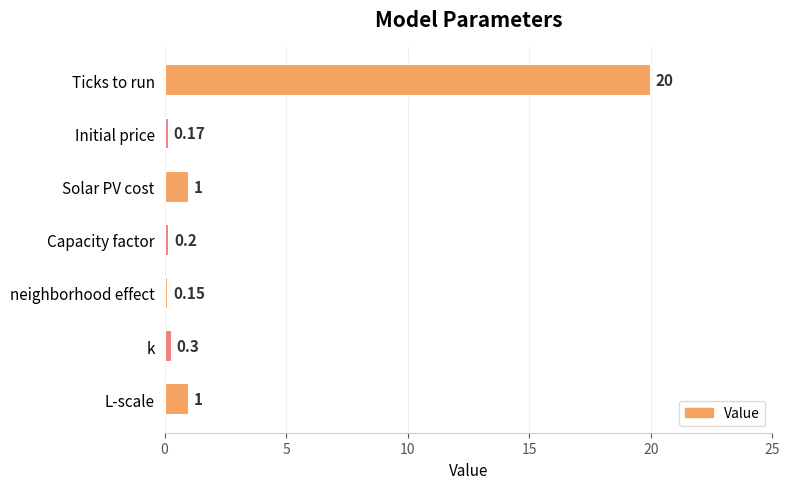

What is the label of the 3rd bar from the top?

Solar PV cost